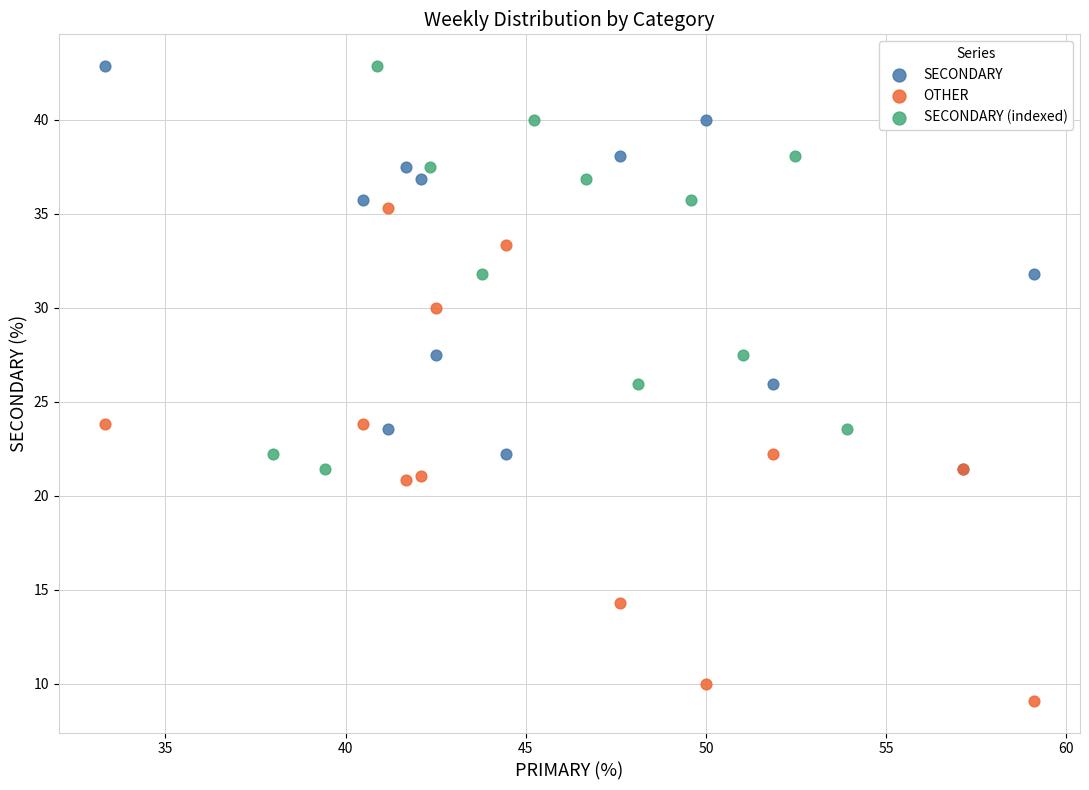

Which series contains the lowest Y value?

OTHER